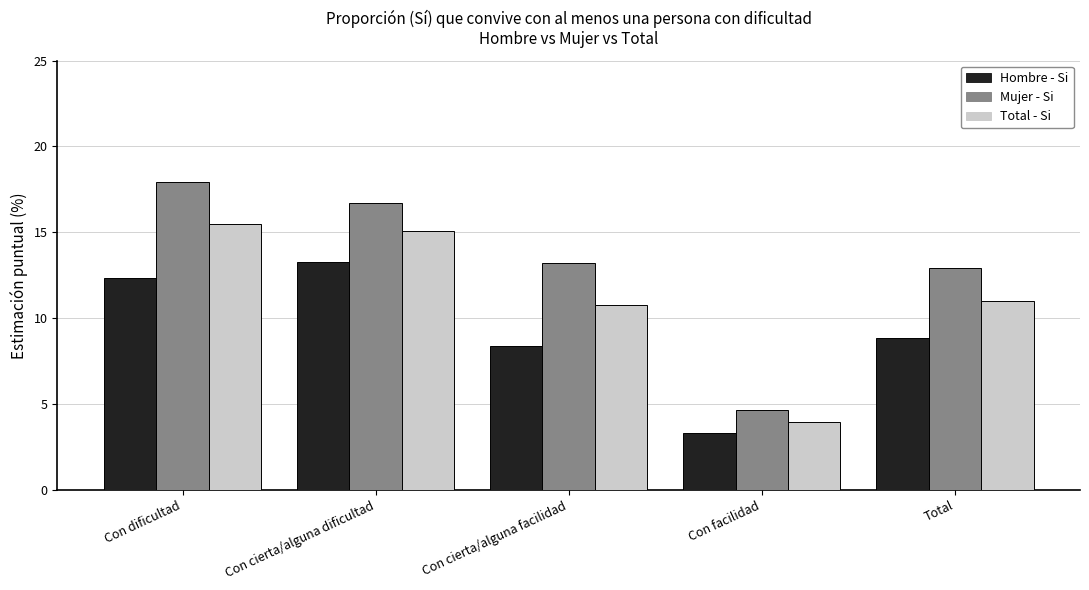

What is the greatest value displayed?

18.0